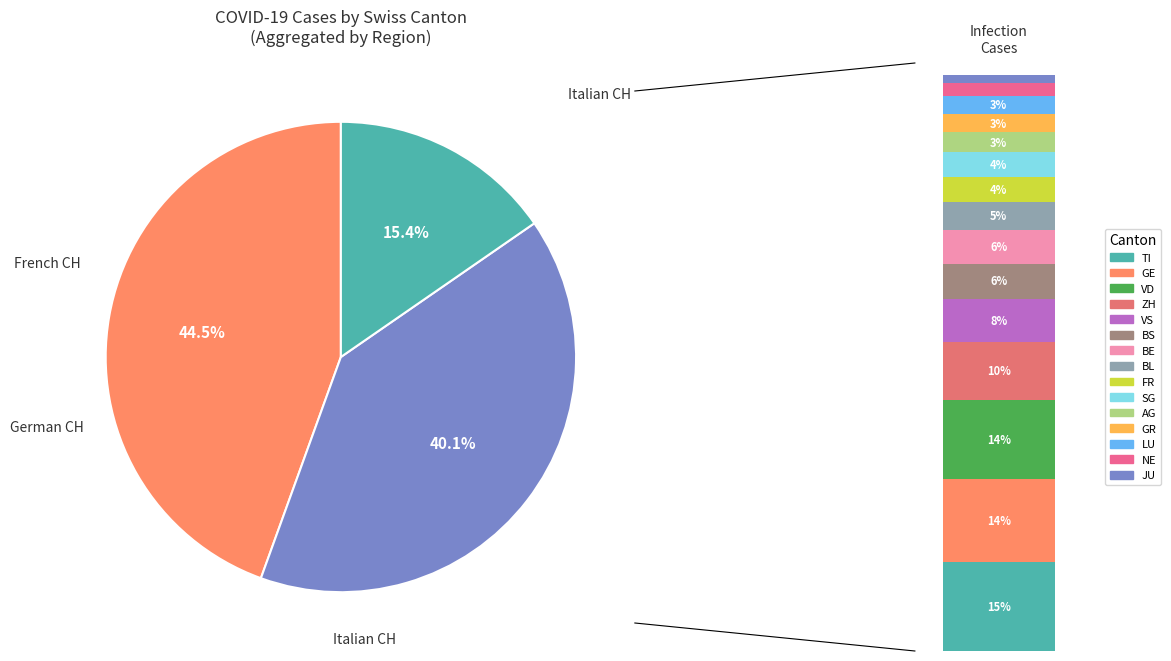

Combined, do VD and GR account for over 50%?

No